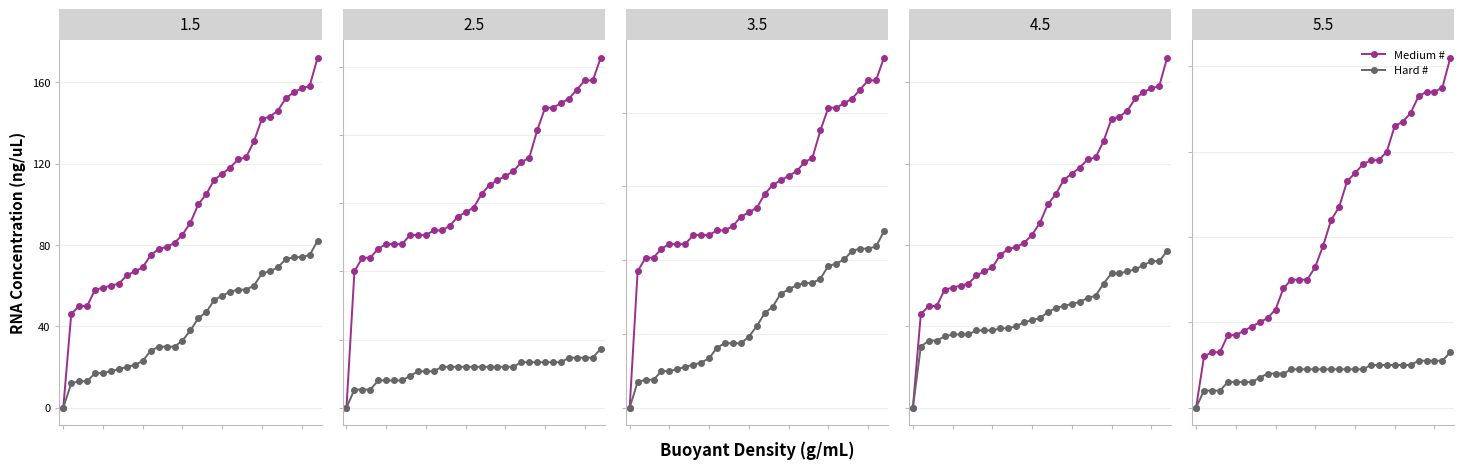

What is the total value across all series at 10?

138.1